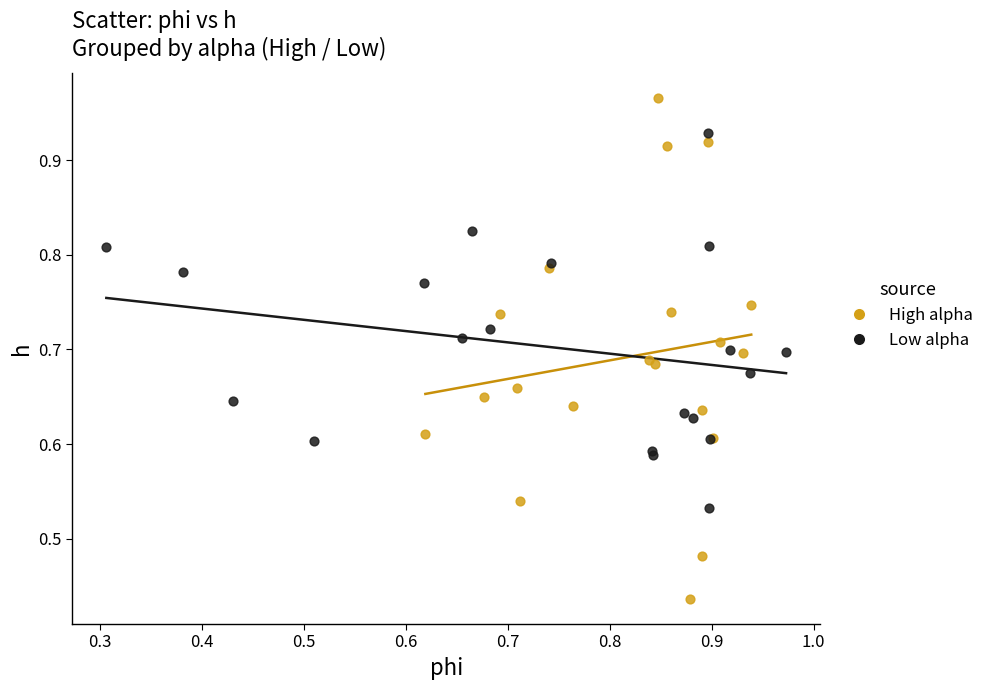

Which series reaches the minimum Y coordinate?

High alpha